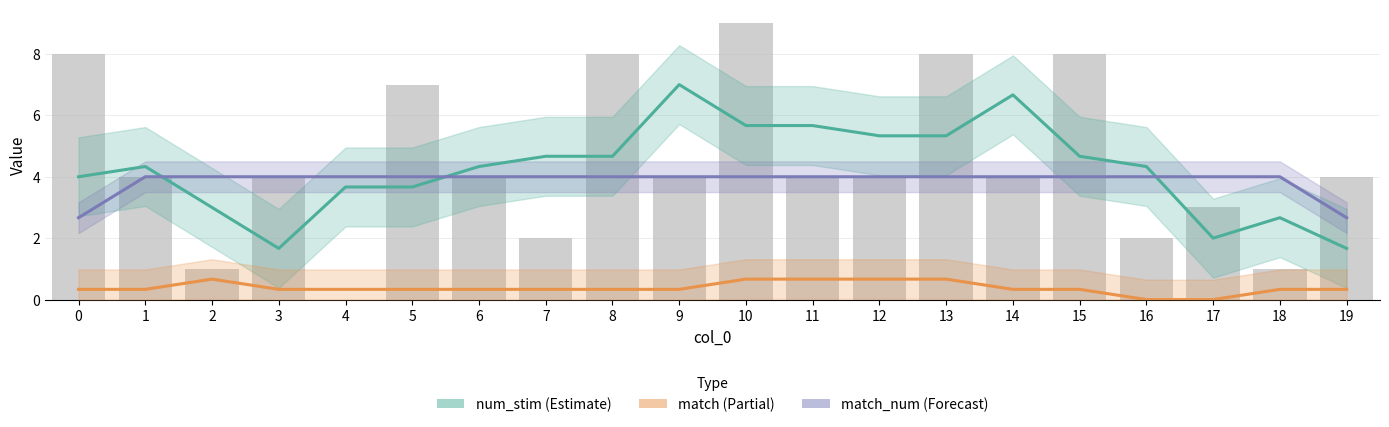

Which series has the largest total across all categories?

num_stim